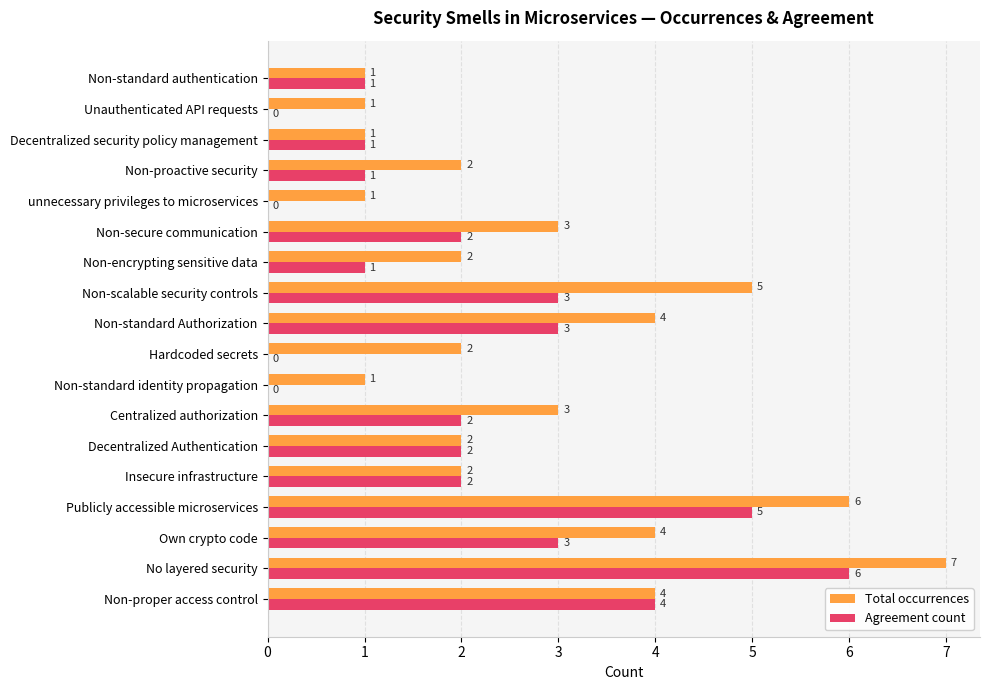

Is the value of Total occurrences at Hardcoded secrets greater than the value of Agreement count at unnecessary privileges to microservices?

Yes